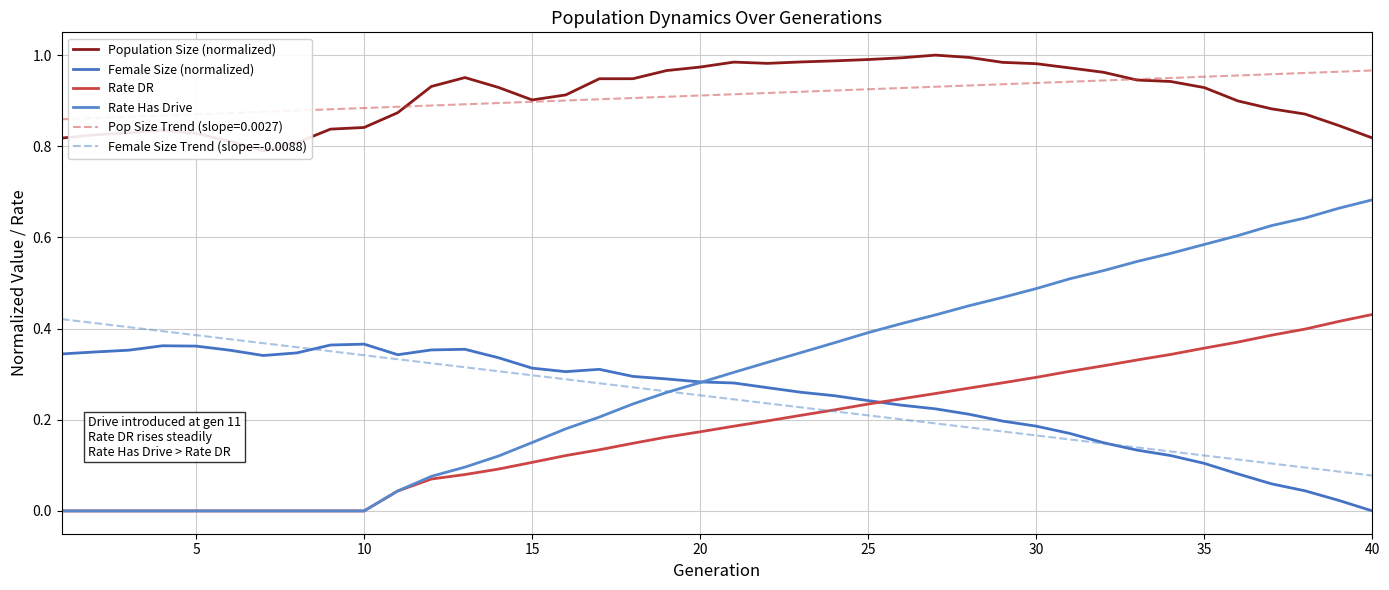

Is the value of Rate Has Drive at 20 greater than the value of Female Size Trend (slope=-0.0088) at 32?

No